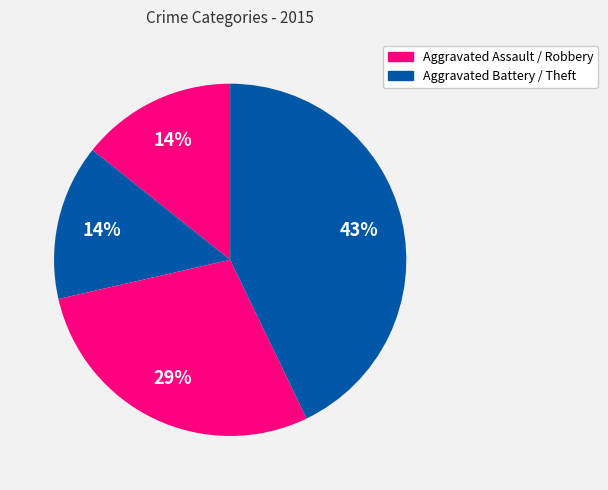

Does any single category account for the majority?

No